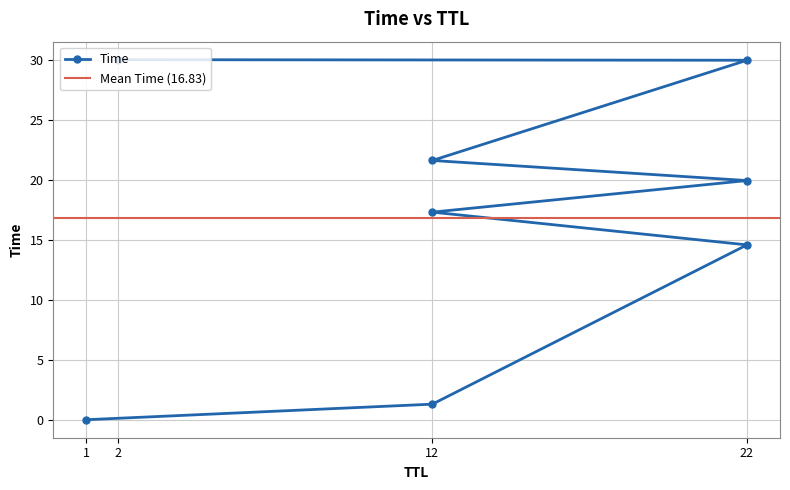

What is the change in value from 12 to 12?

+4.3